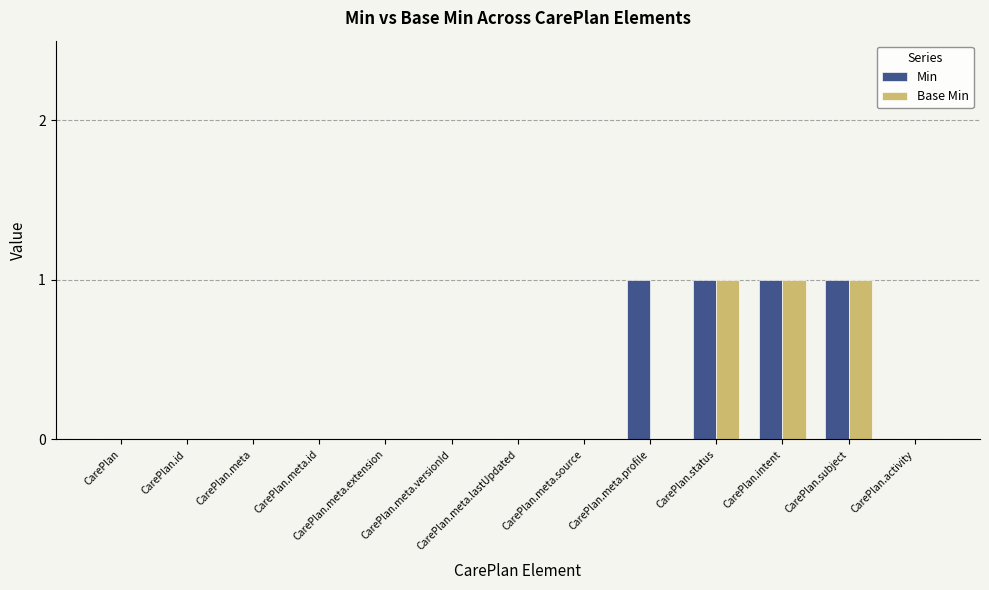

Reading left to right, what are all the values shown in this chart?

Min: 0	0	0	0	0	0	0	0	1	1	1	1	0
Base Min: 0	0	0	0	0	0	0	0	0	1	1	1	0